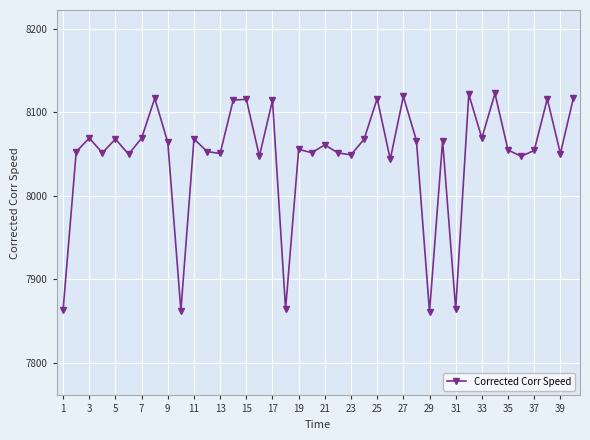

What is the value of the 23rd point from the left?

8049.0